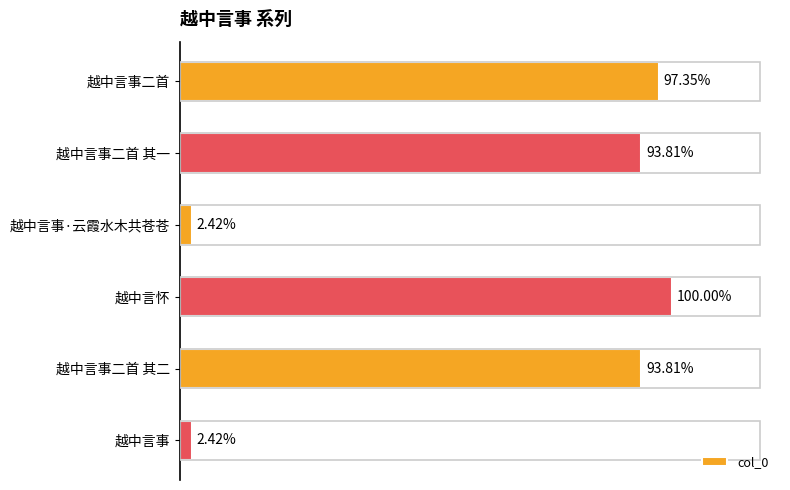

What is the difference between the maximum and minimum values?

1196366